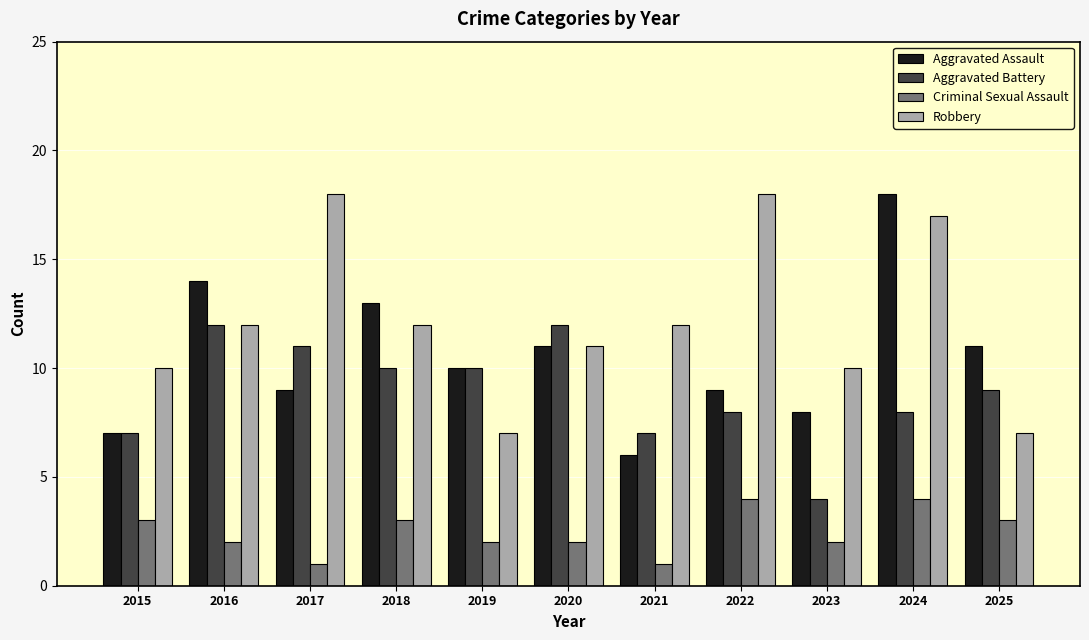

What is the sum of the Robbery values at 2016 and 2015?

22